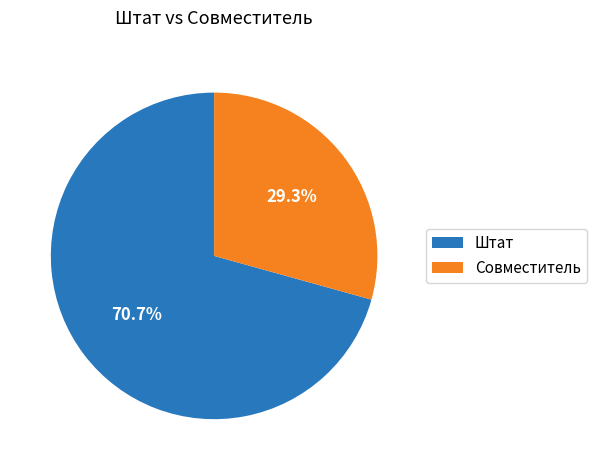

What is the largest slice in the pie chart?

Штат